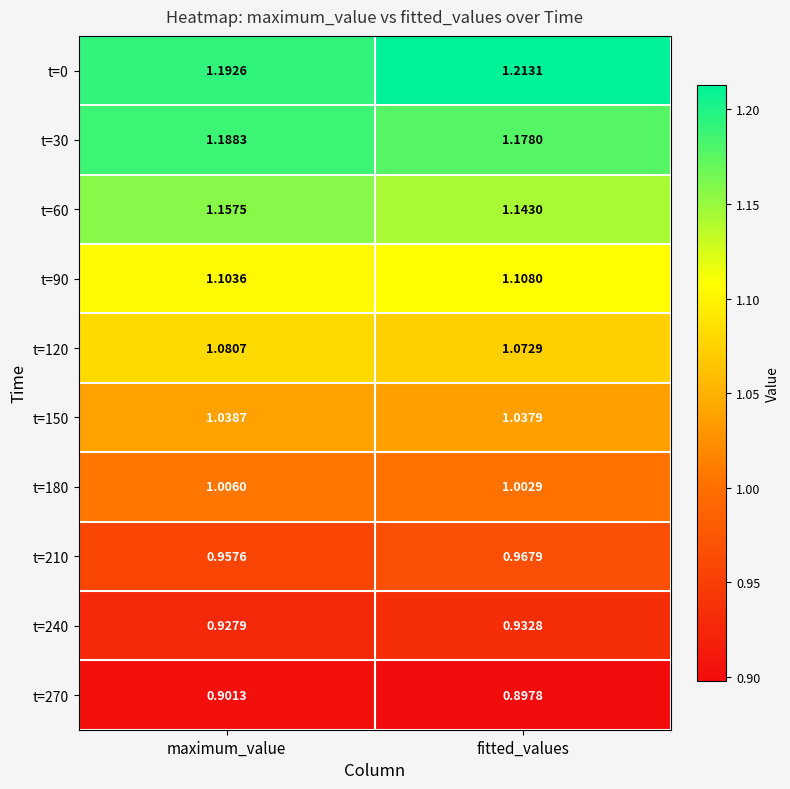

At which label is t=30 closest to 1?

fitted_values